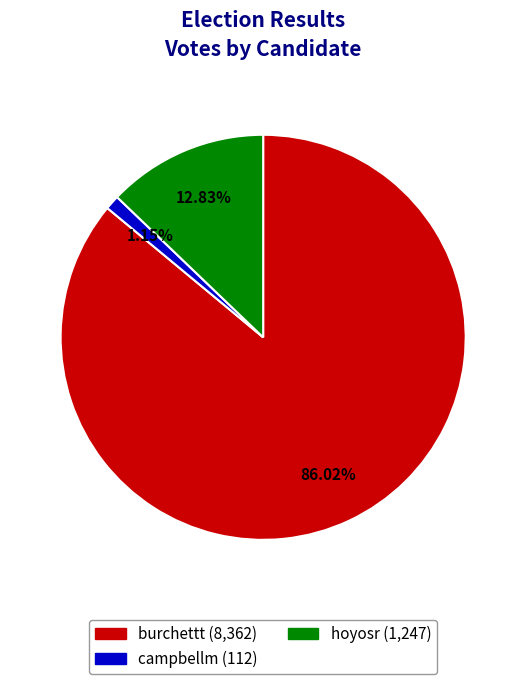

Does hoyosr represent more than half of the total?

No